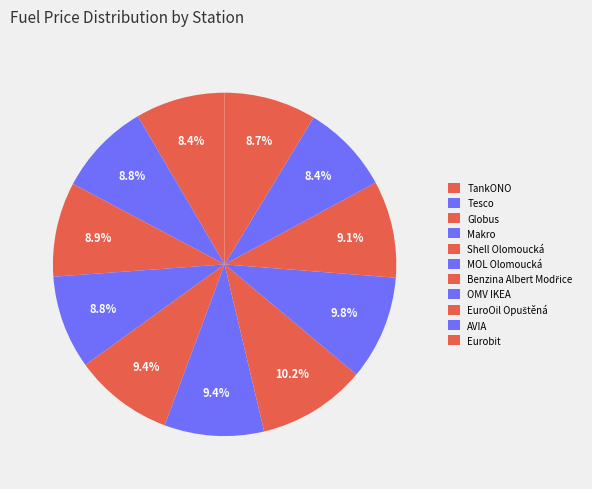

Is it true that EuroOil Opuštěná is 9% of the pie?

True